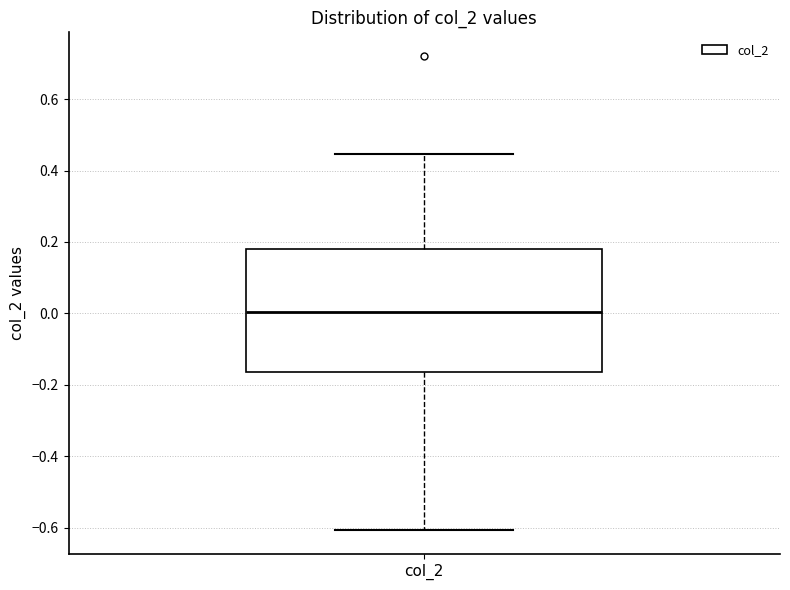

Read this box plot against the y-axis: the position of the median line, the range covered by the box, and the ends of both whiskers. The values are not printed on the chart, so give them approximately, as read against the axis.

median 0.00, box -0.16 to 0.18, whiskers -0.60 to 0.44